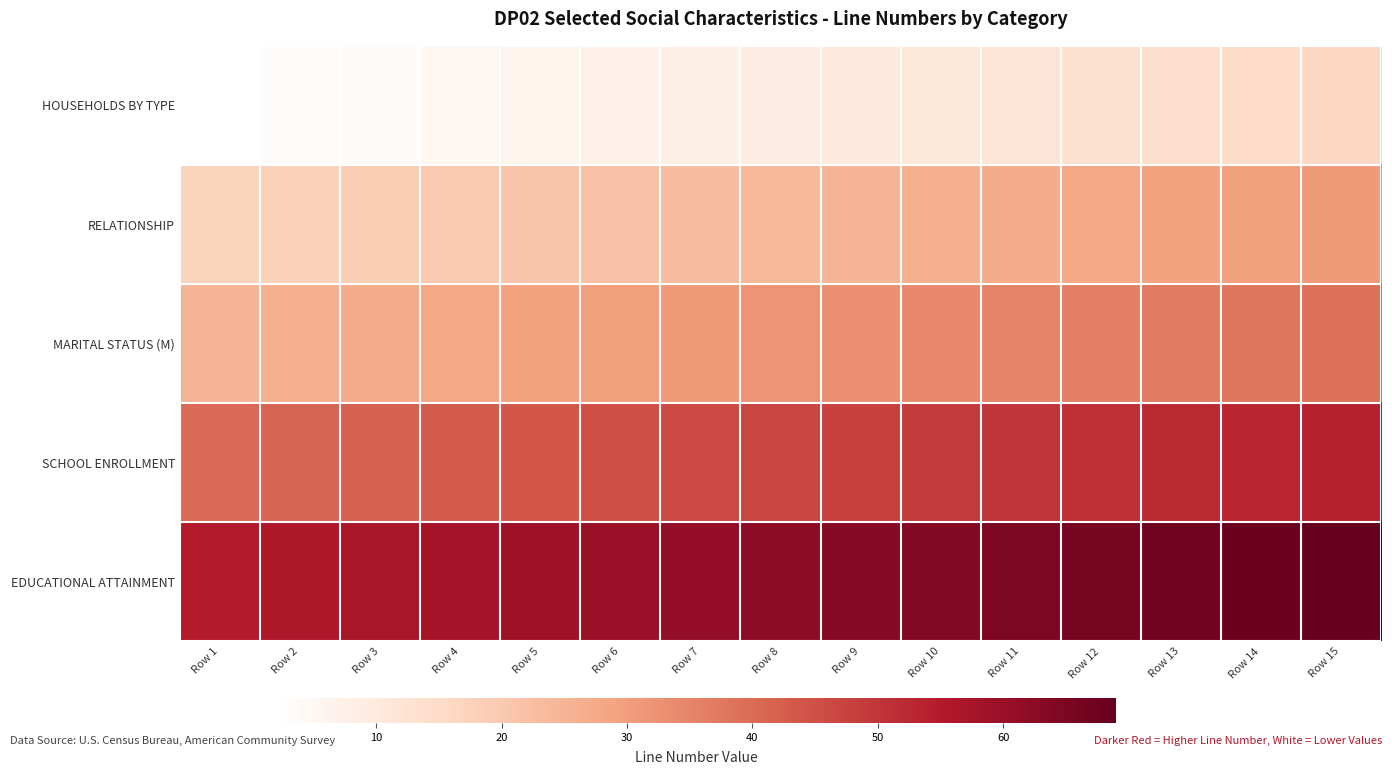

At how many categories does at least one series exceed 16?

15